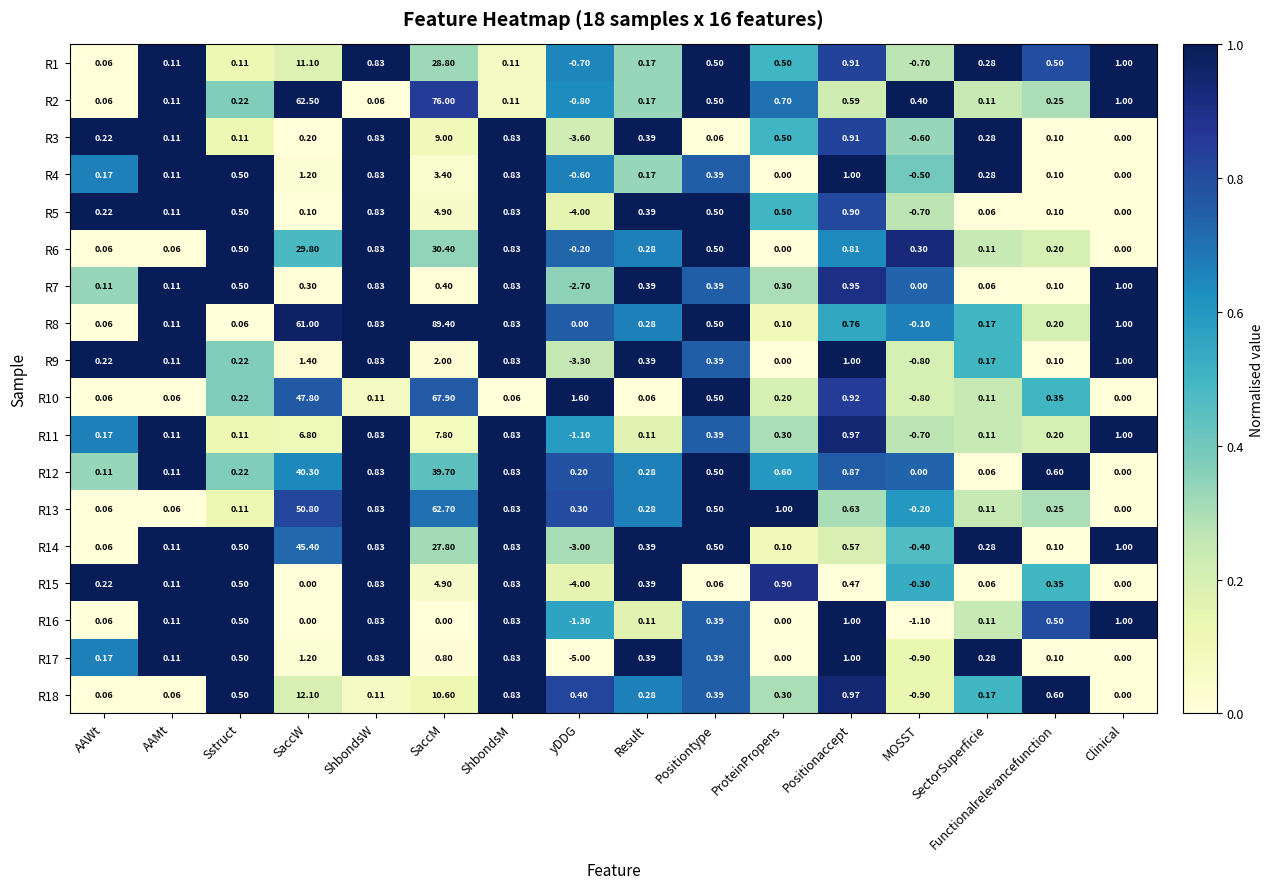

Which category has the lowest value in the R7 series?

yDDG